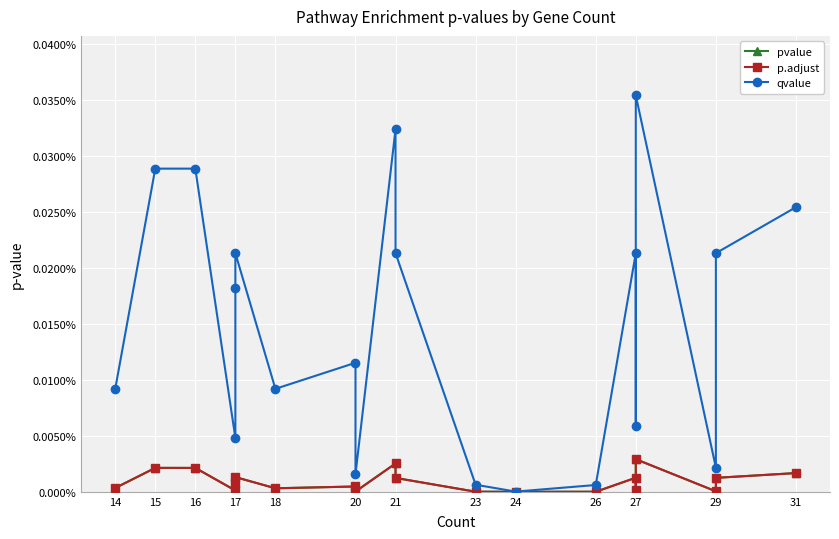

Between 18 and 16, which is larger?

16